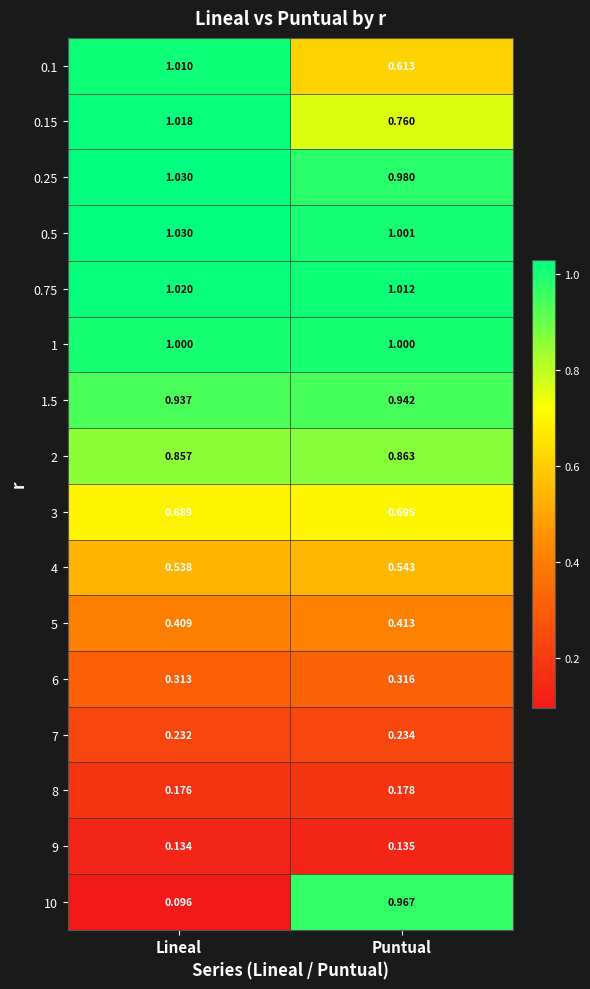

Where does the 0.1 series first go above 1?

Lineal